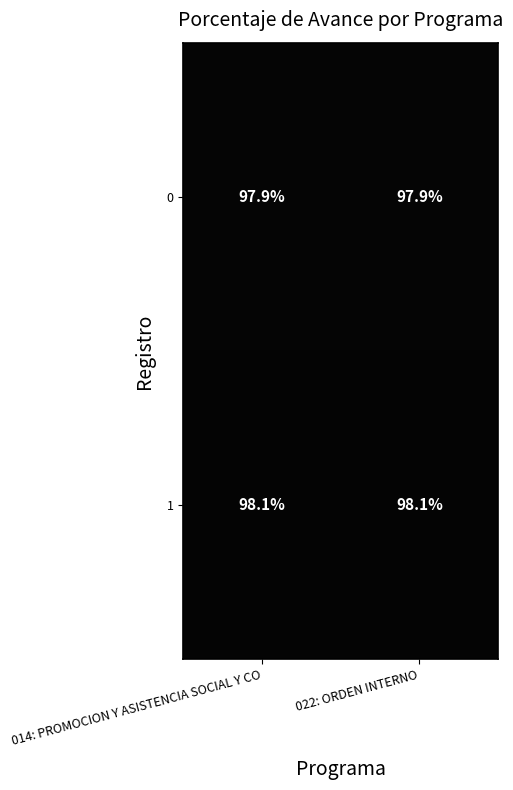

List the series in order of their overall mean, lowest first.

0, 1